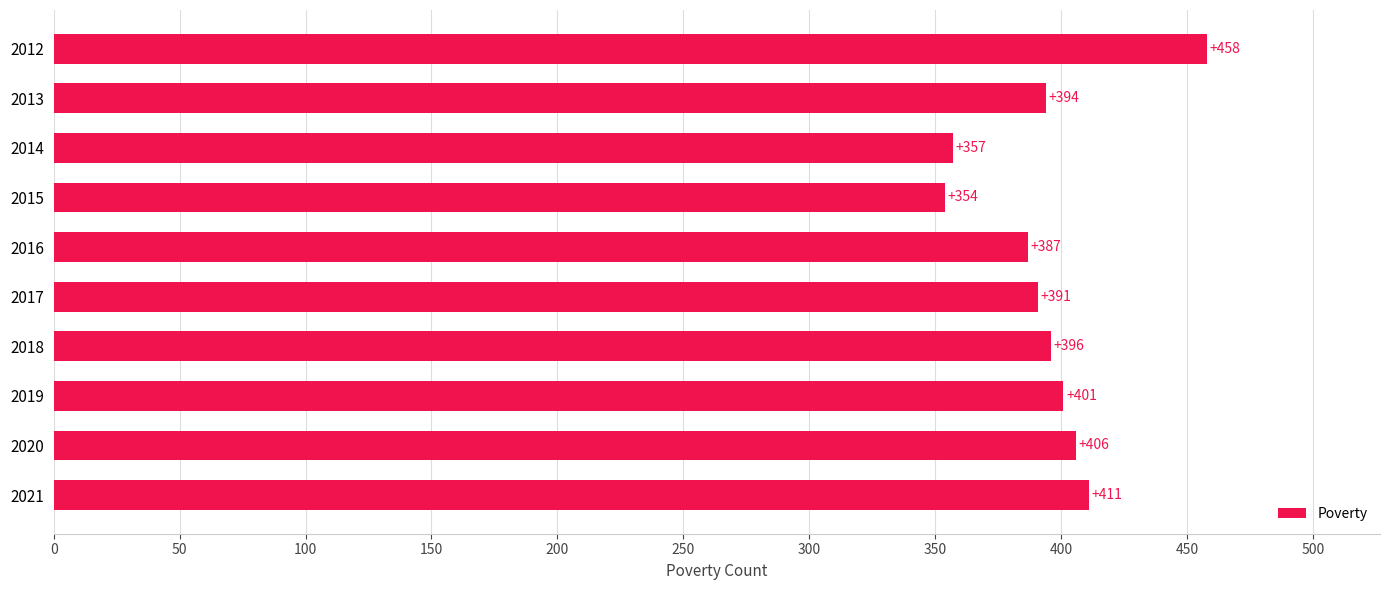

What is the value of the 2nd bar from the top?

394